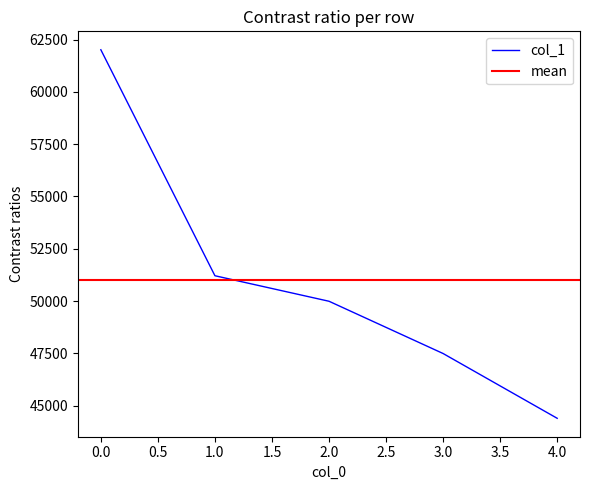

How many data points are less than 49988?

2